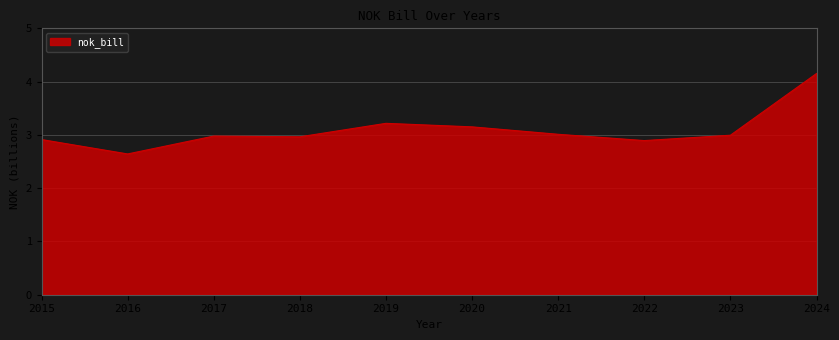

What is the maximum value shown in the chart?

4.2